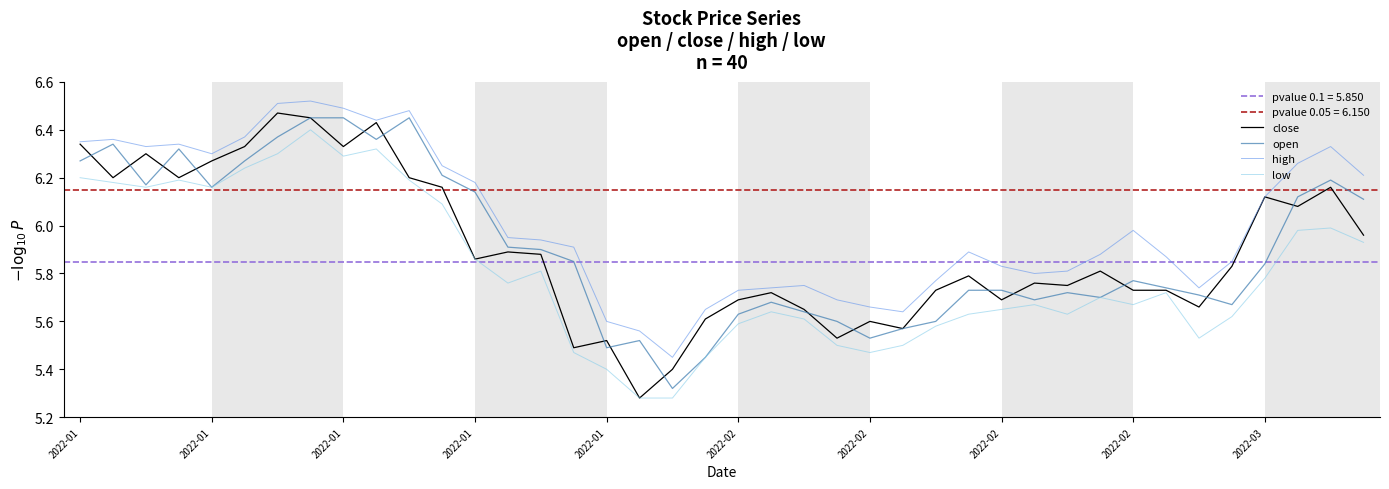

True or false: low has more than 2 interior local peaks.

True